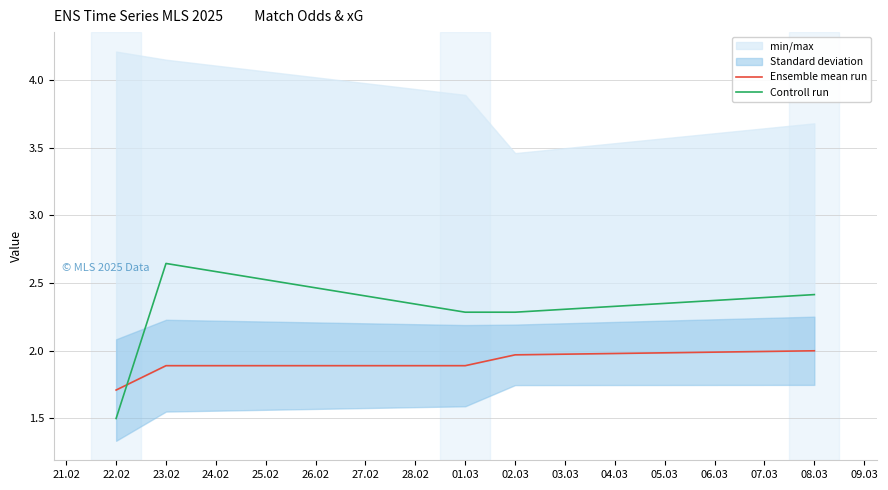

What is the lowest value of the Controll run series?

1.5